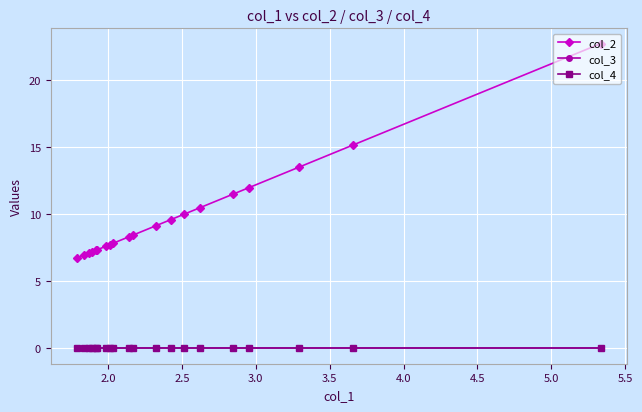

True or false: col_4 has more than 2 interior local peaks.

False